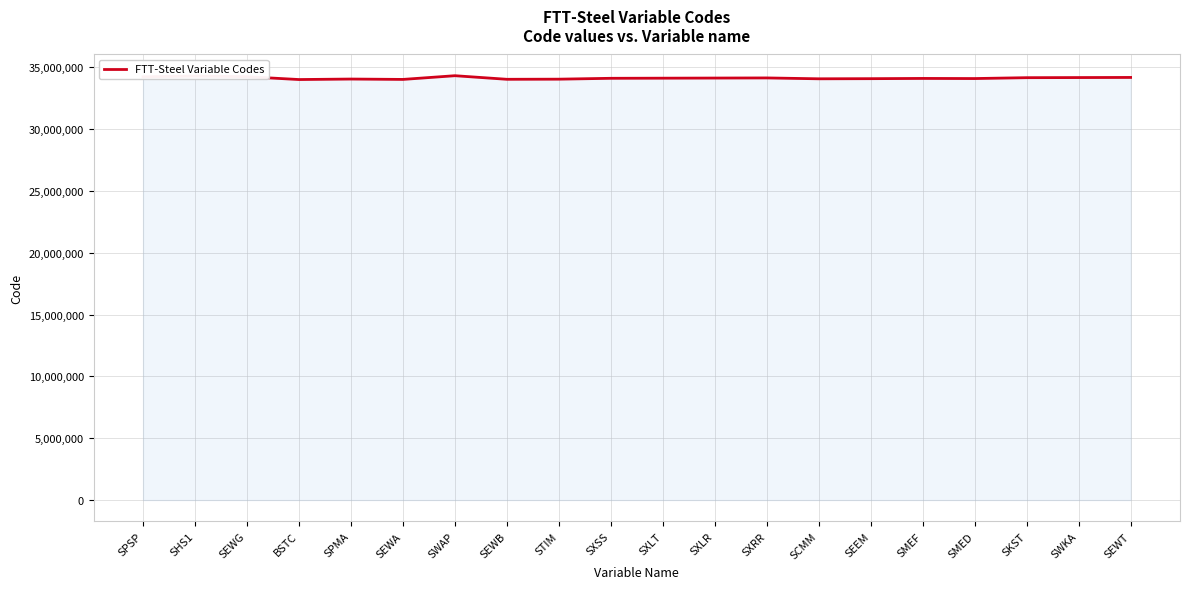

Read the value at SMED, to the nearest 100.

34090000